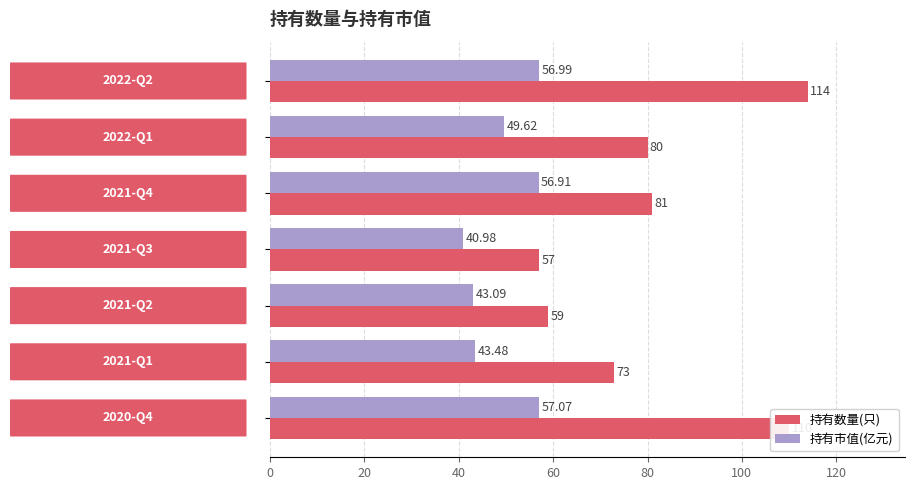

What is the maximum value shown in the chart?

114.0